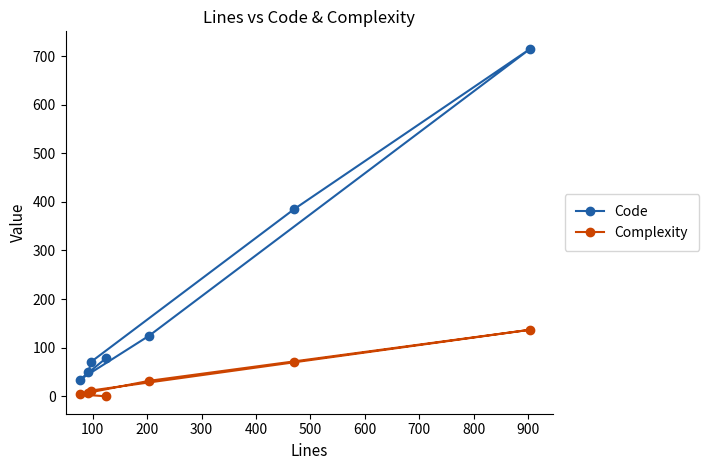

What is the difference between the maximum and minimum values in the Code series?

681